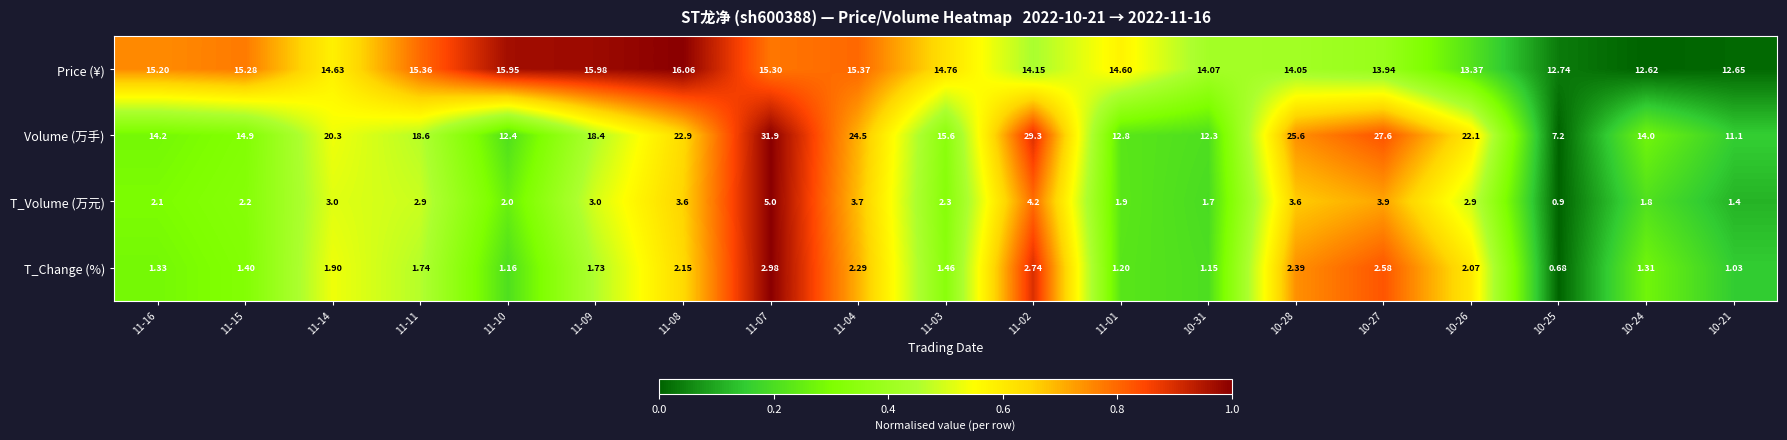

Which series changed the most between 11-07 and 10-24?

Volume (万手)